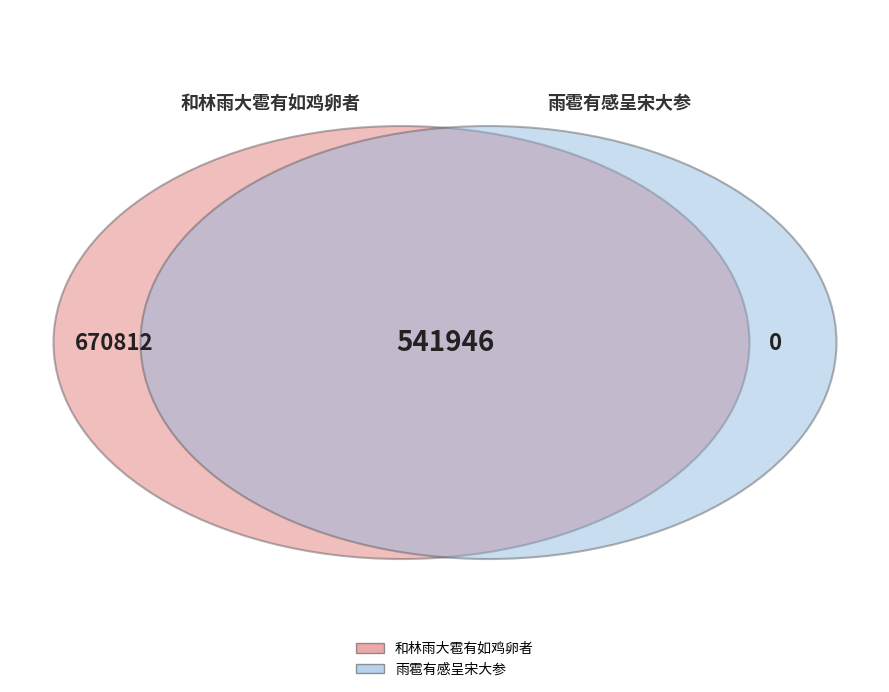

To the nearest percent, what portion does 雨雹有感呈宋大参 represent?

31%